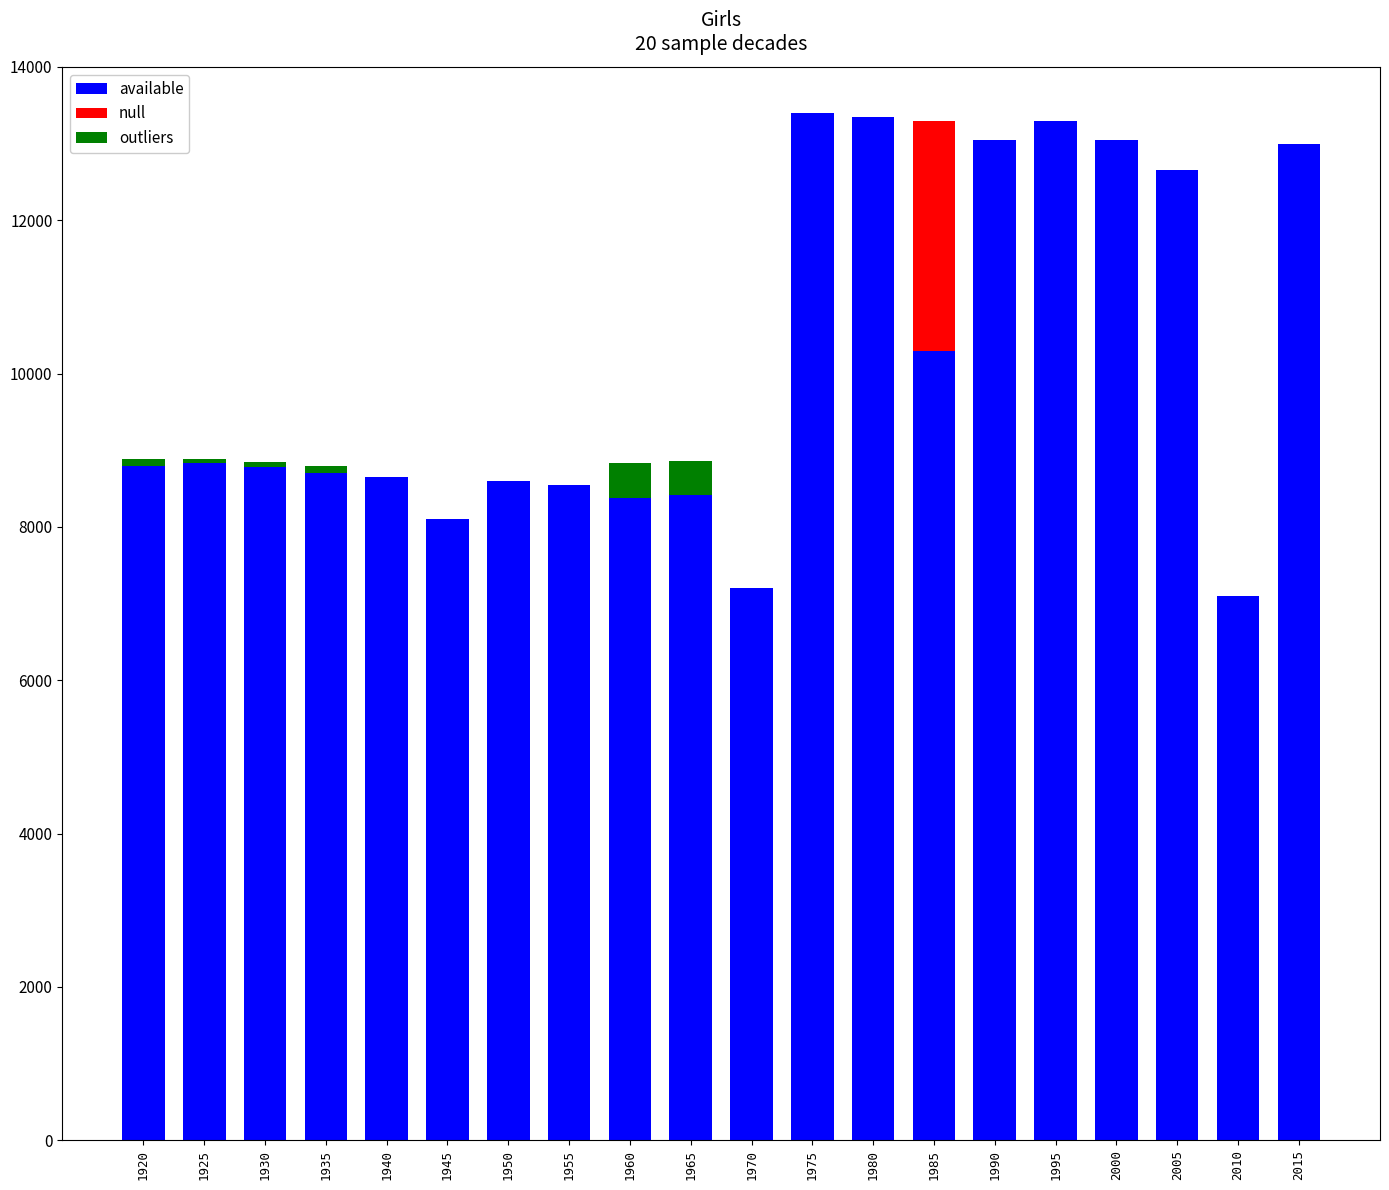

What is the maximum value for available?

13400